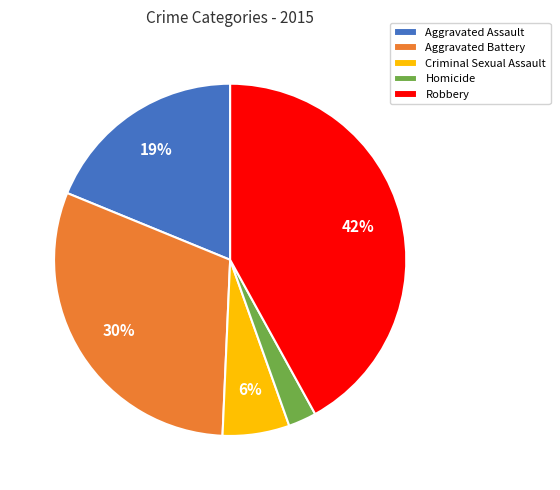

What is the largest slice in the pie chart?

Robbery